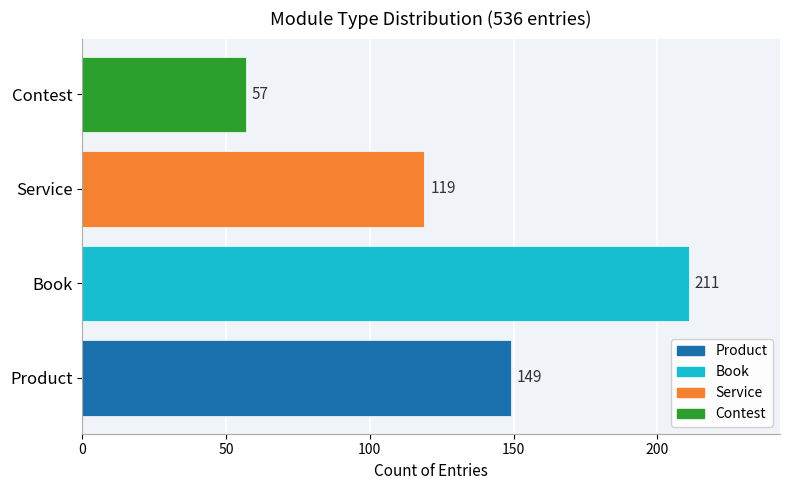

Which category has the highest value across all series?

Book